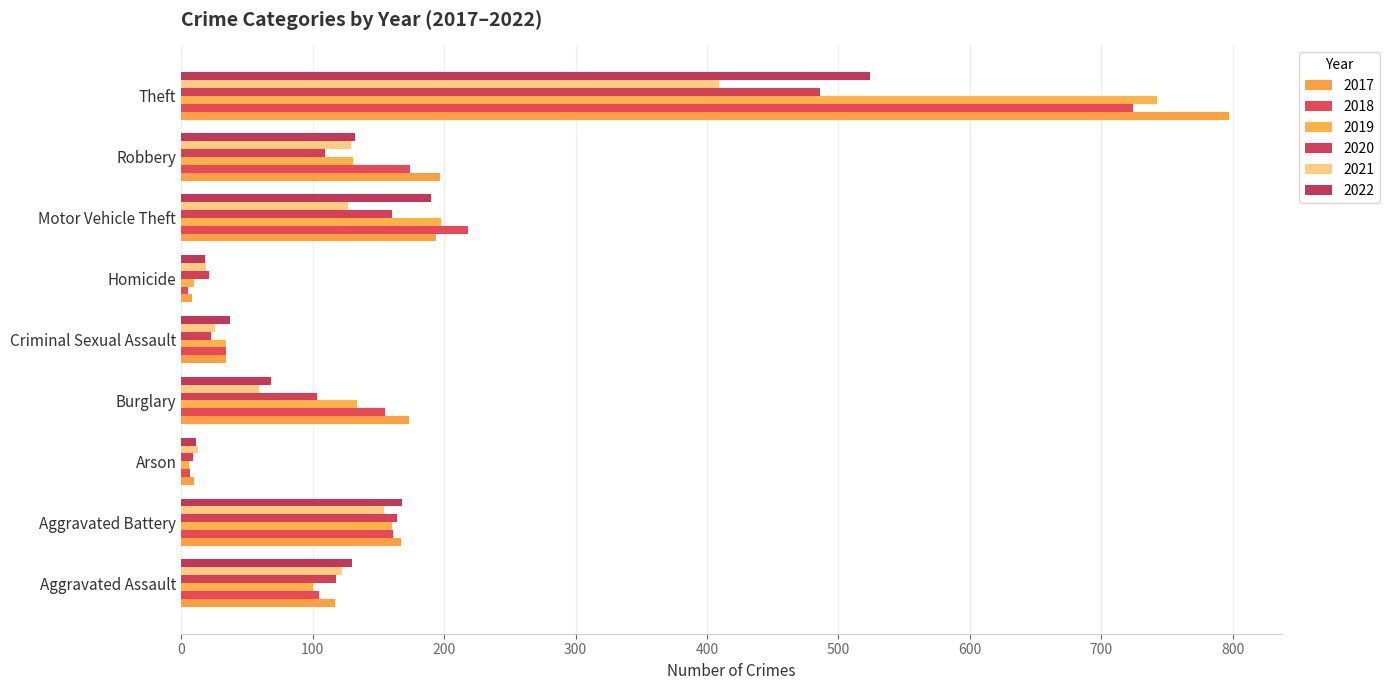

At how many categories does at least one series exceed 487?

1